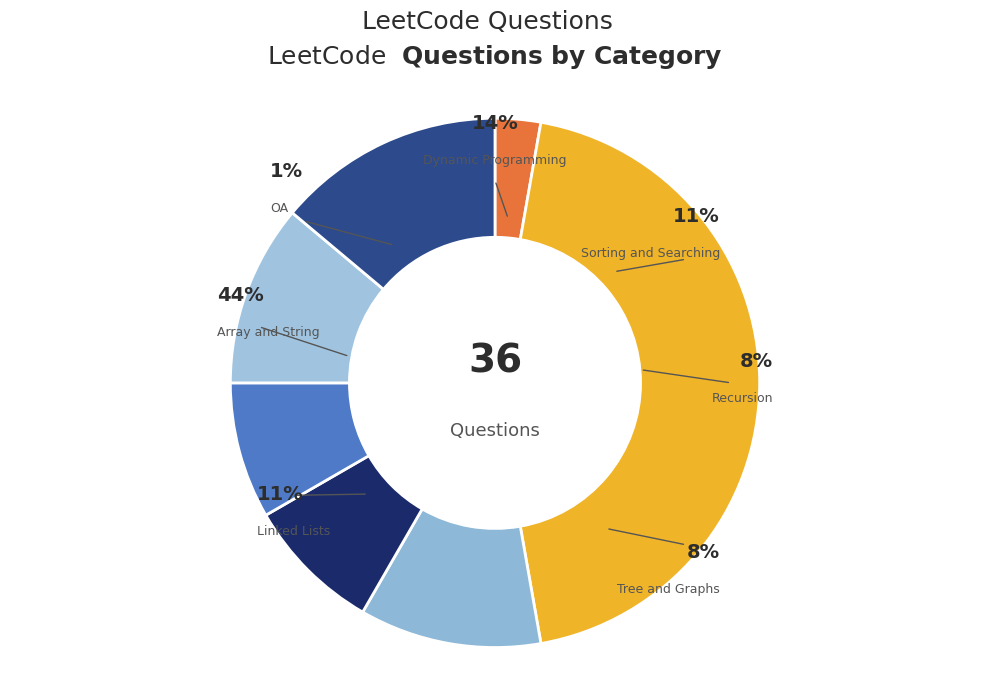

To the nearest percent, what is the difference between the Array and String and Linked Lists slice percentages?

33%